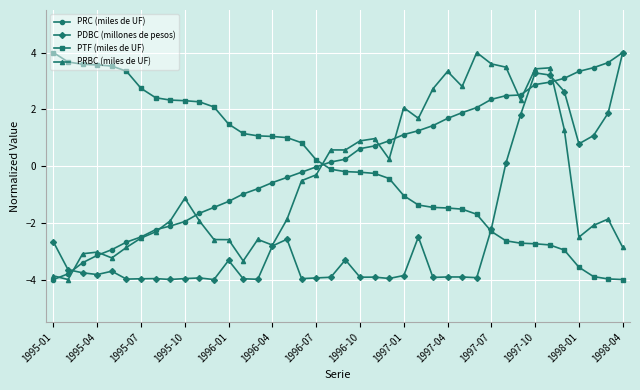

What is the value of the PTF (miles de UF) point at the 18th from the left?

0.8